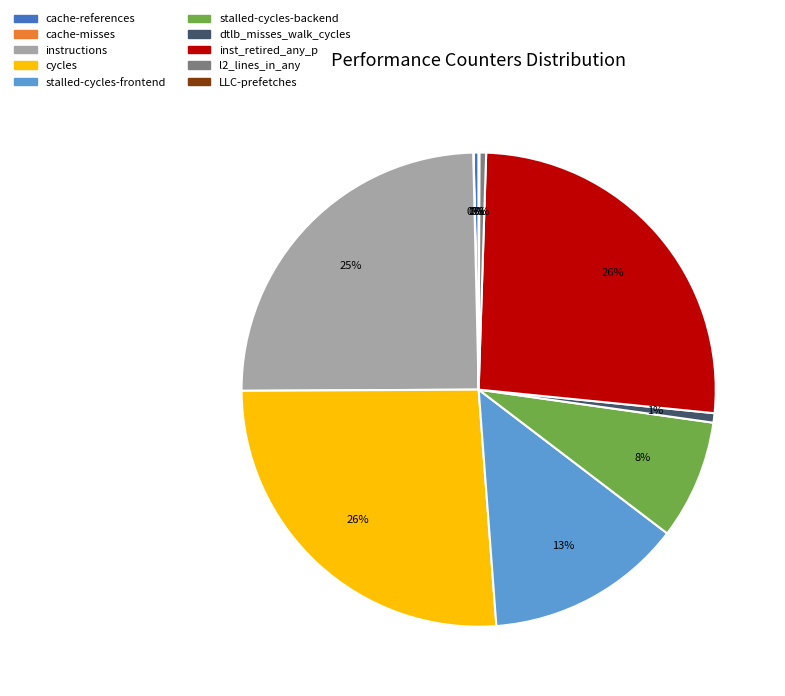

Is the sum of cycles and inst_retired_any_p greater than half?

Yes